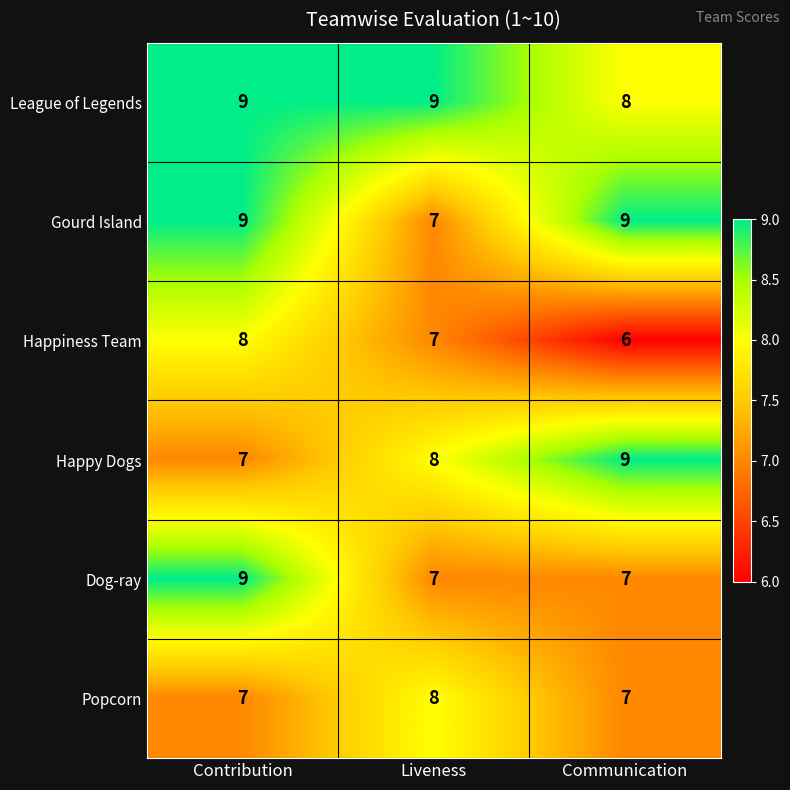

Count the Dog-ray values in the range 7 to 9.

3